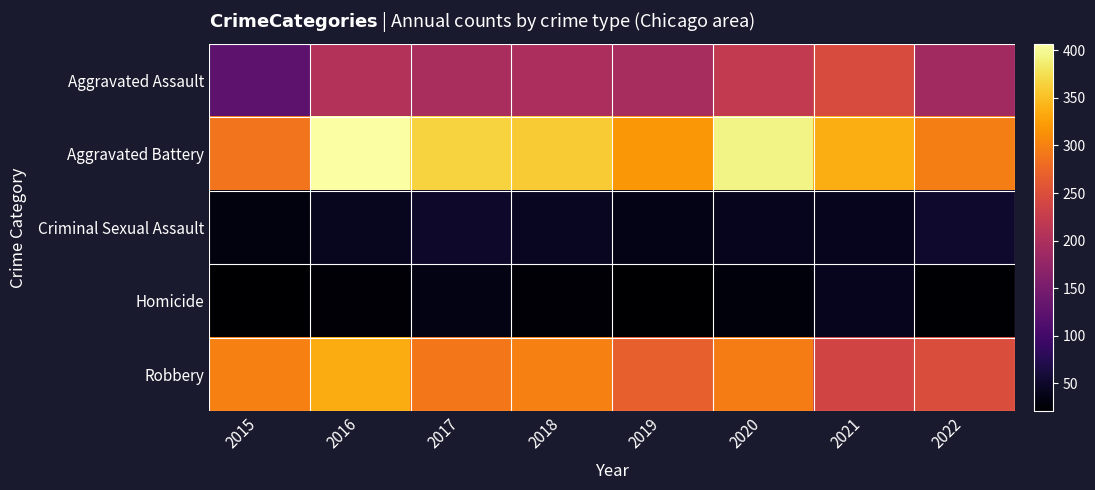

What is the spread (max minus min) of values at 2016?

382